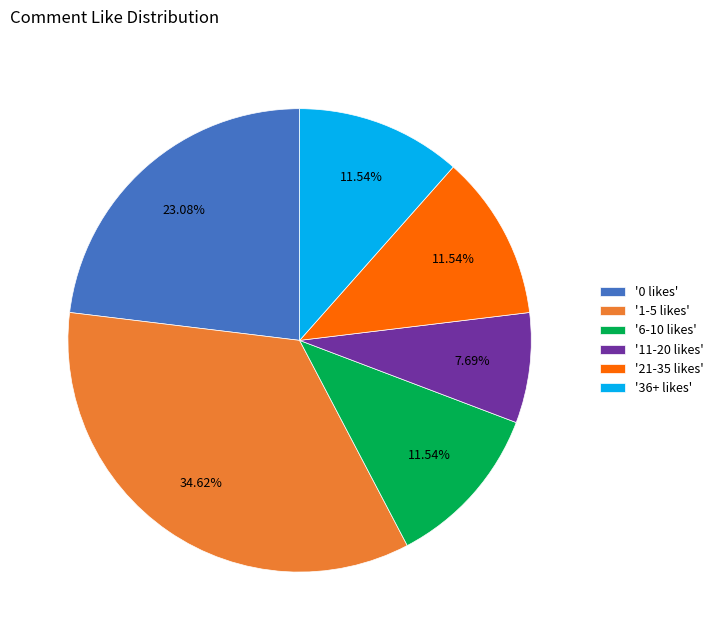

Which has a higher value, '6-10 likes' or '11-20 likes'?

'6-10 likes'